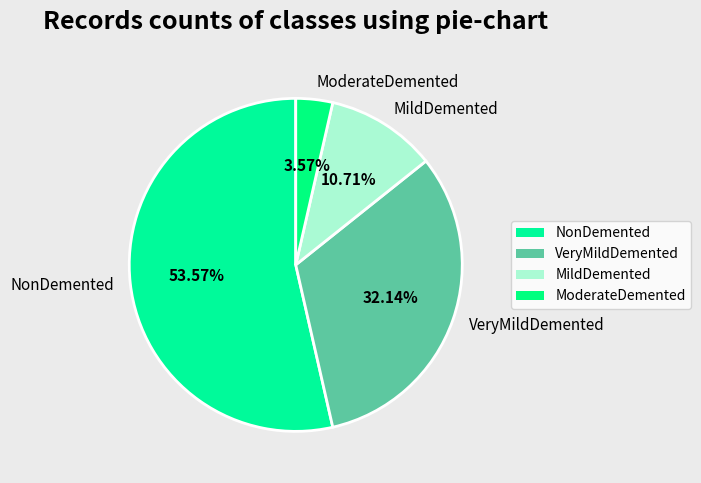

How many slices are in this pie chart?

4